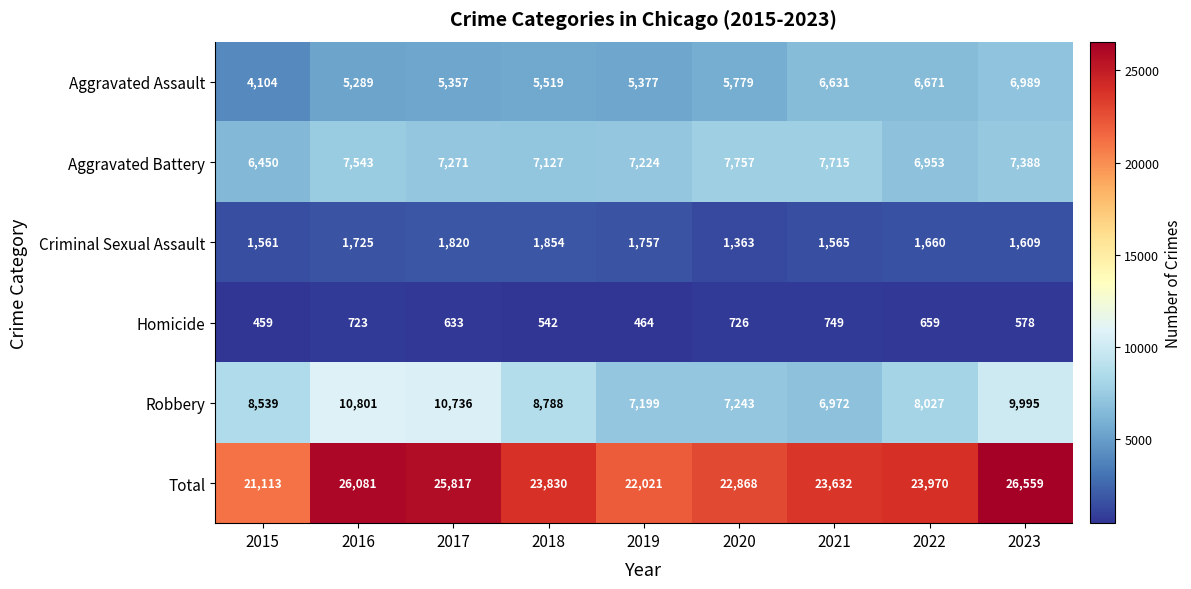

Where does the Homicide series first go above 633?

2016